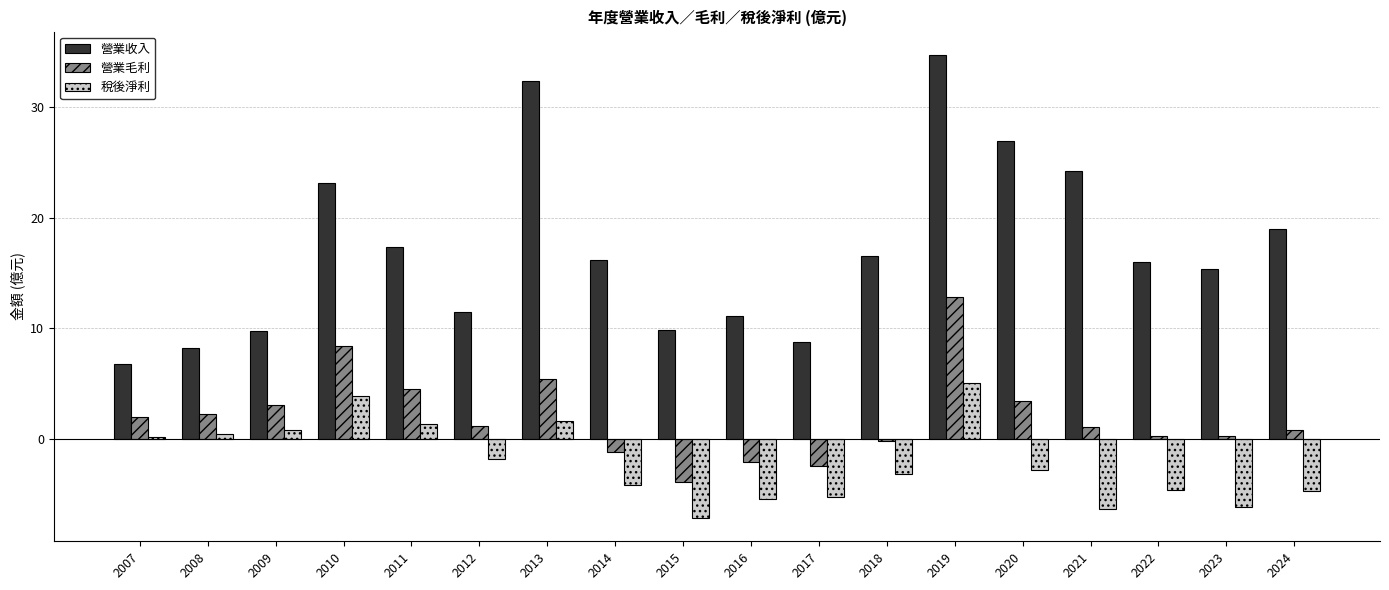

Which series has the largest total across all categories?

營業收入